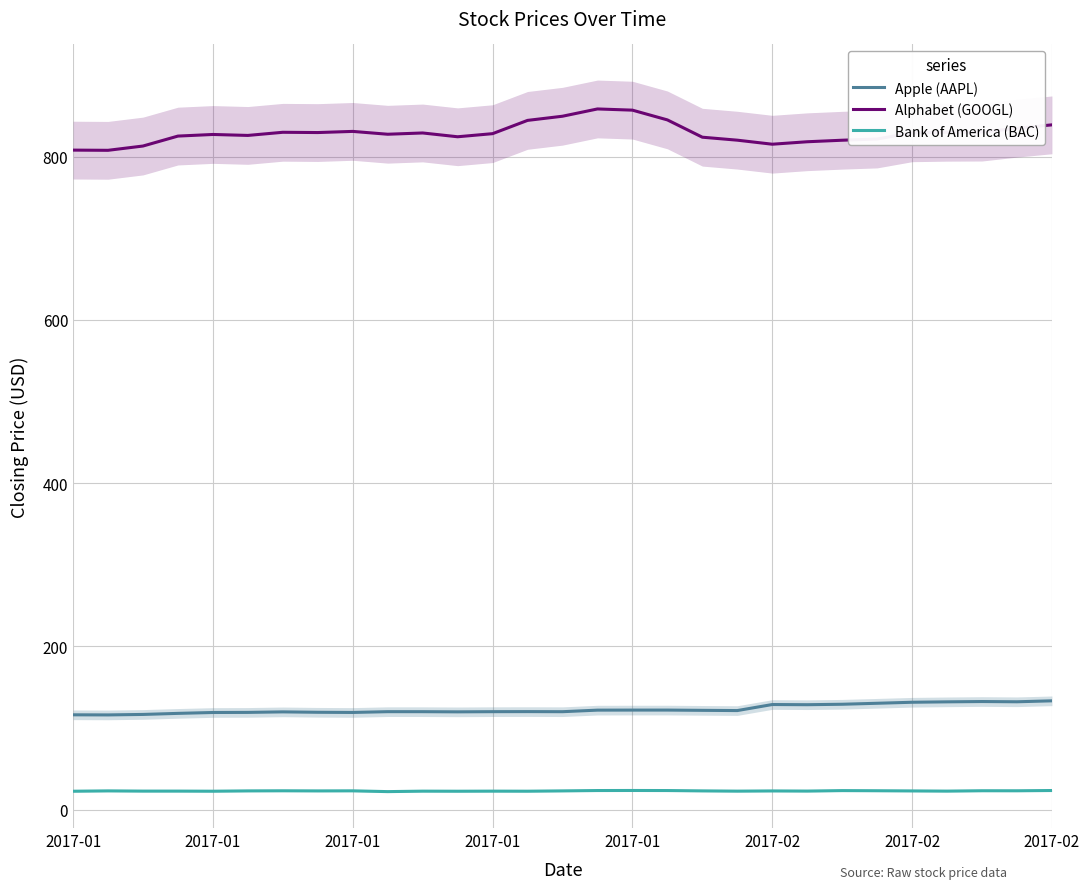

True or false: Apple (AAPL) has a value of 207.4 at 19.

False